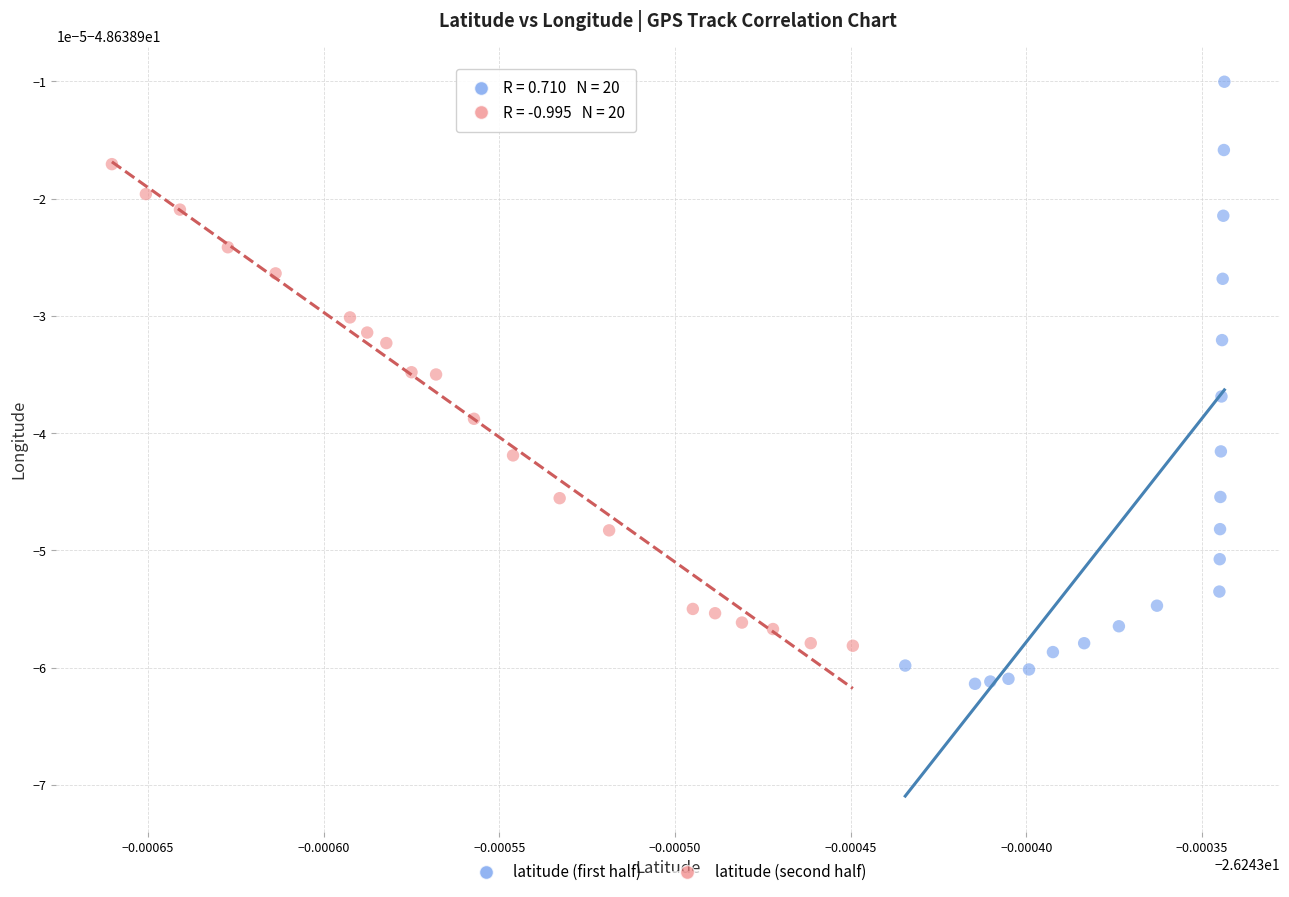

Which series contains the highest Y value?

latitude (first half)